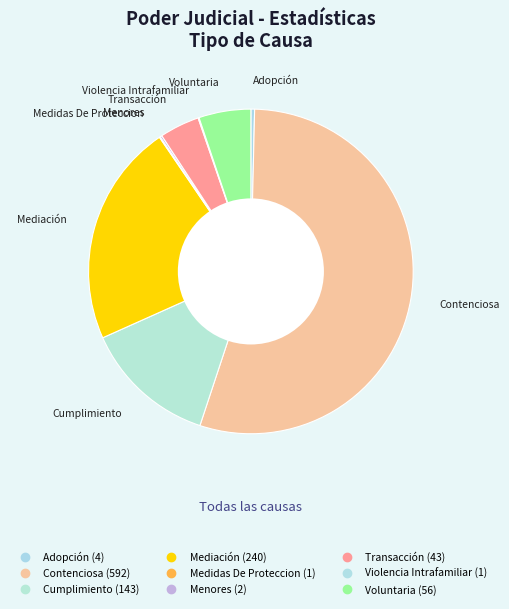

How many segments does this pie chart have?

9